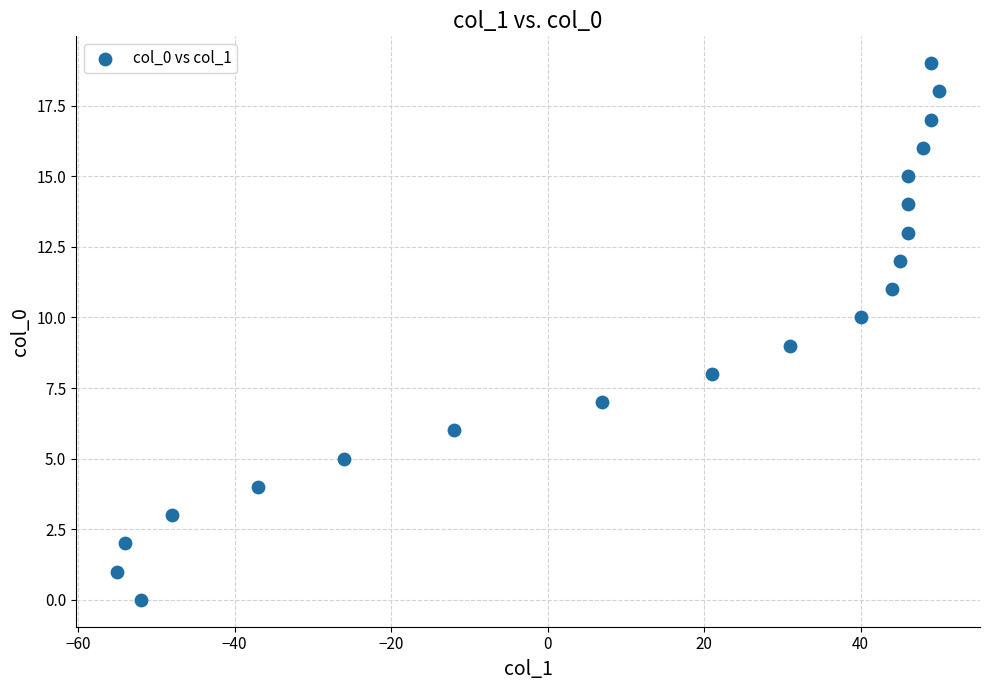

What is the range of X values (max minus min)?

105